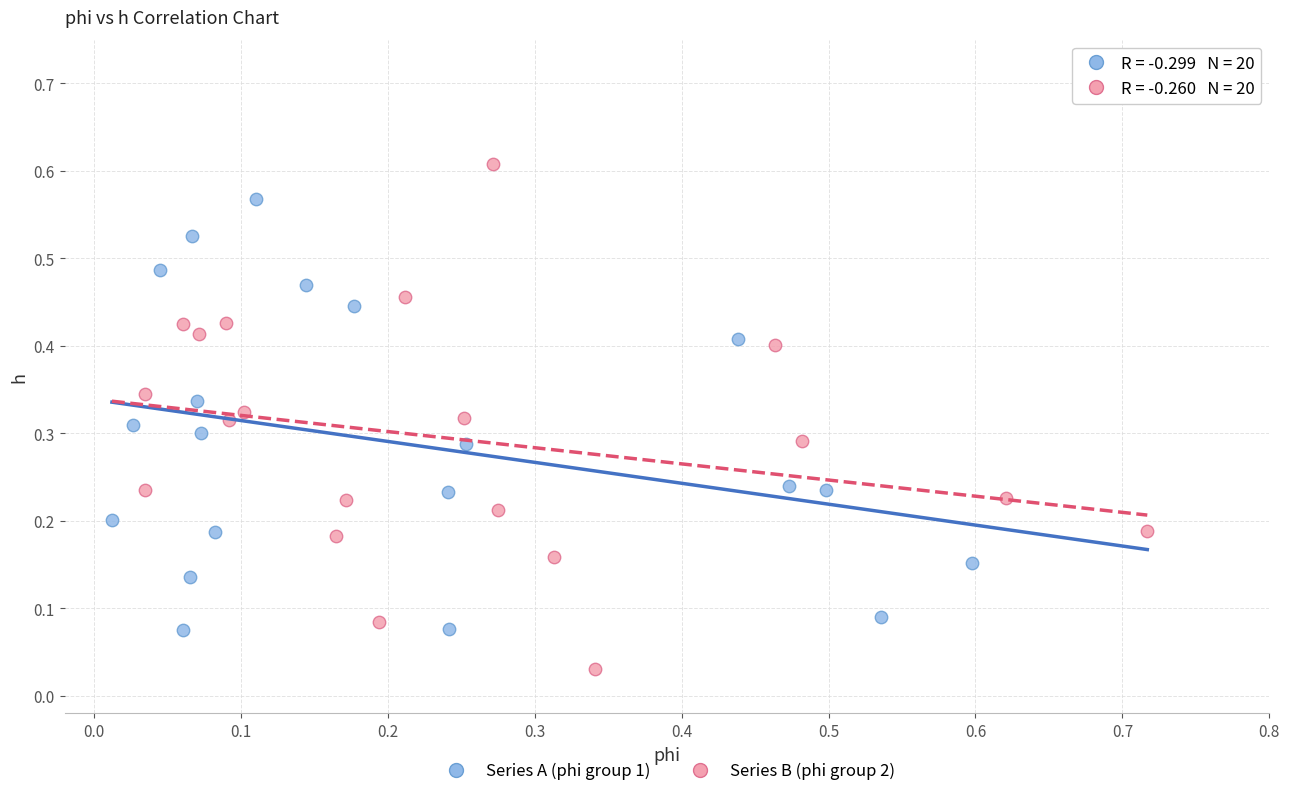

What are all the series names shown in the legend?

Series A (phi group 1), Series B (phi group 2)